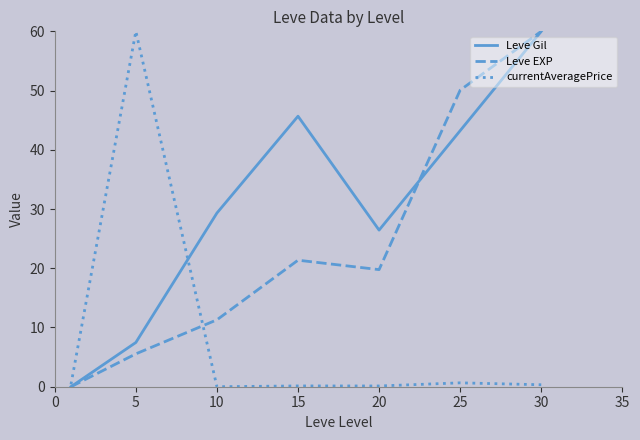

How many series are shown in this chart?

3